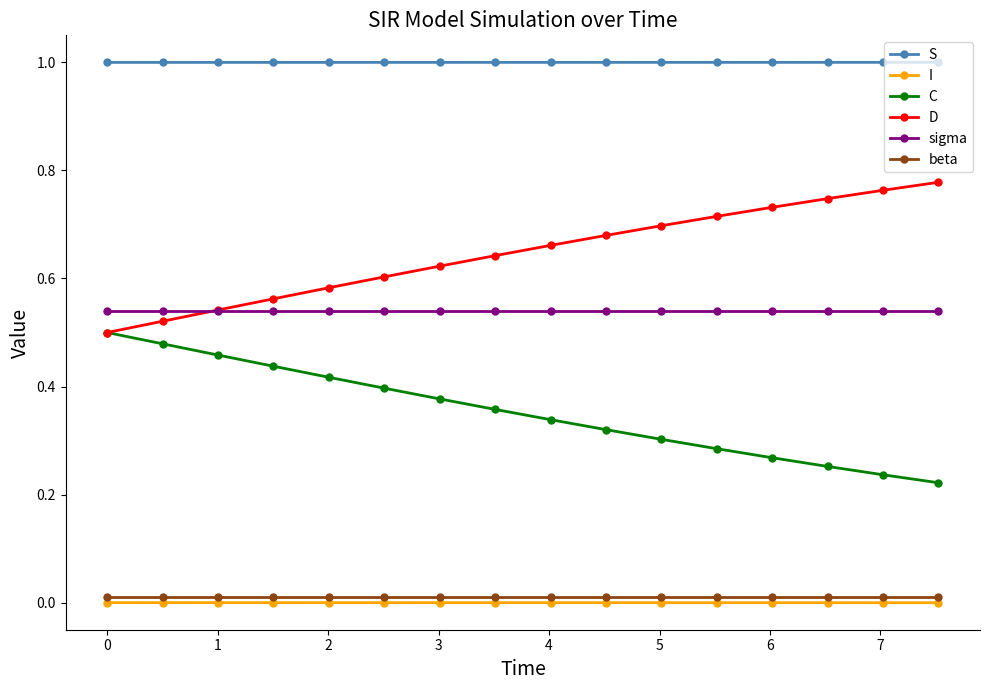

After their last crossing, which series has the higher values: sigma or D?

D